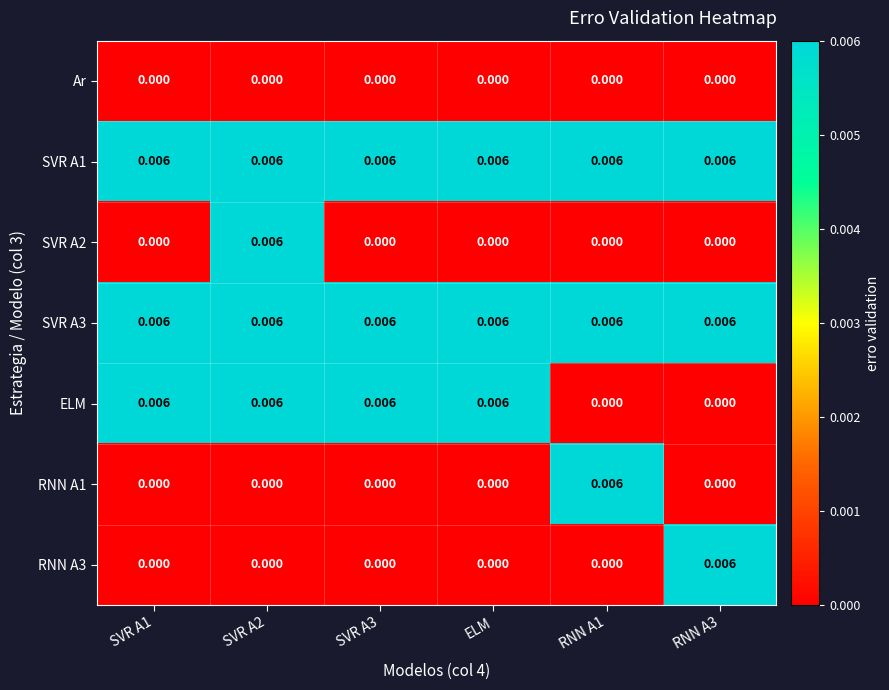

How many values in ELM are above zero?

4